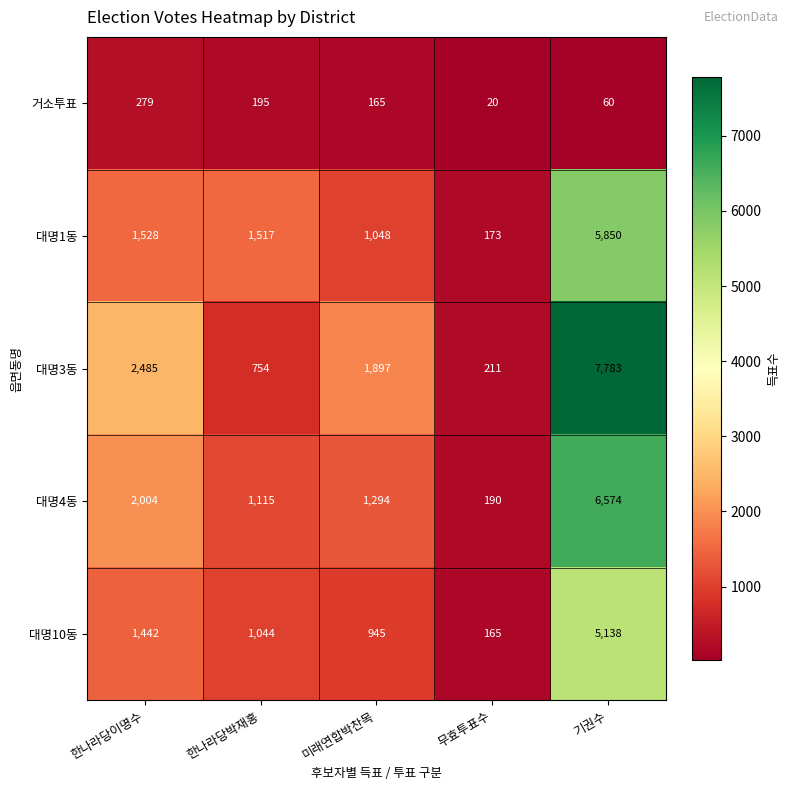

List the series in order of their peak value, highest first.

대명3동, 대명4동, 대명1동, 대명10동, 거소투표